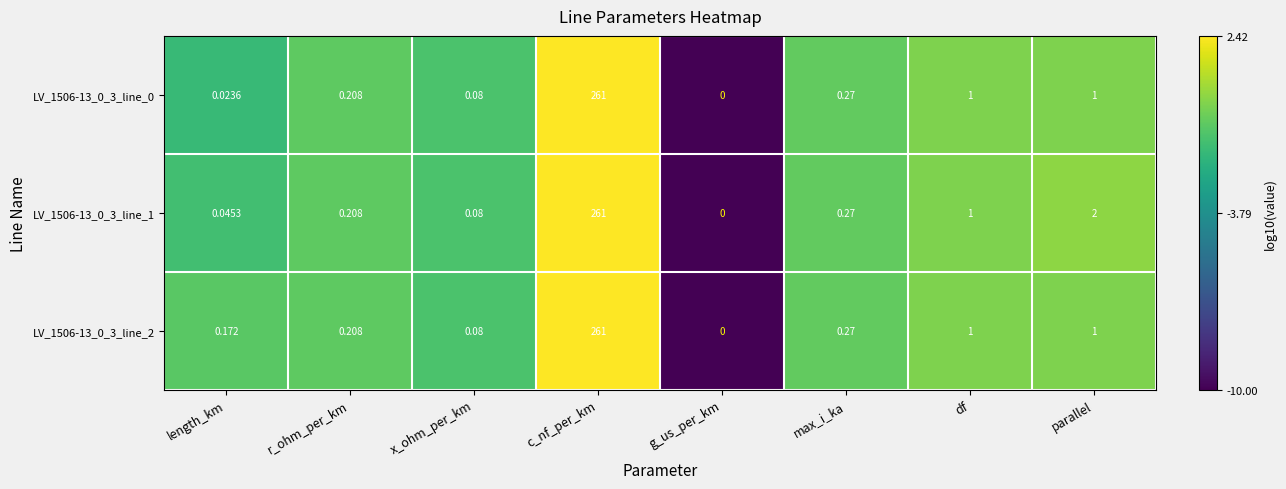

Is the value of LV_1506-13_0_3_line_1 at c_nf_per_km greater than the value of LV_1506-13_0_3_line_2 at r_ohm_per_km?

Yes